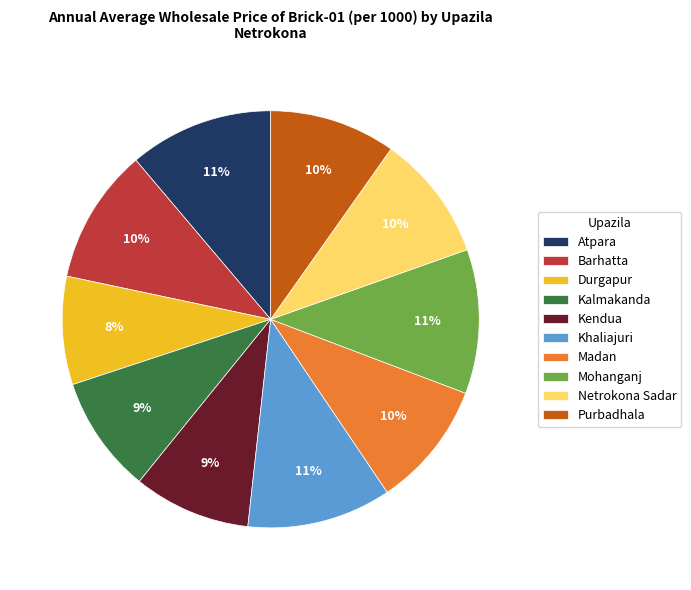

Does any single category account for the majority?

No